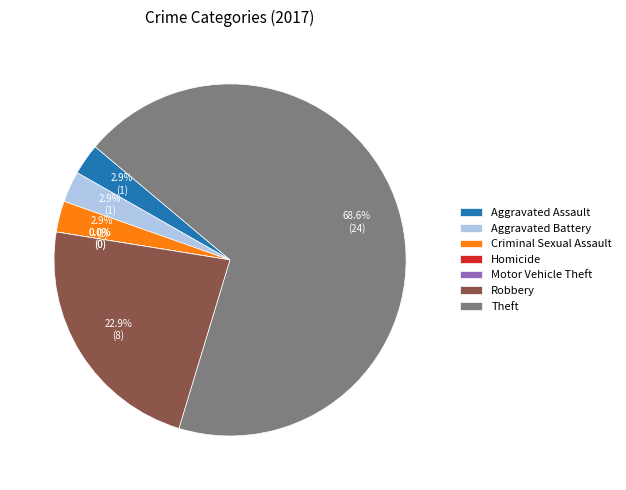

Which category has the smallest portion of the pie?

Homicide